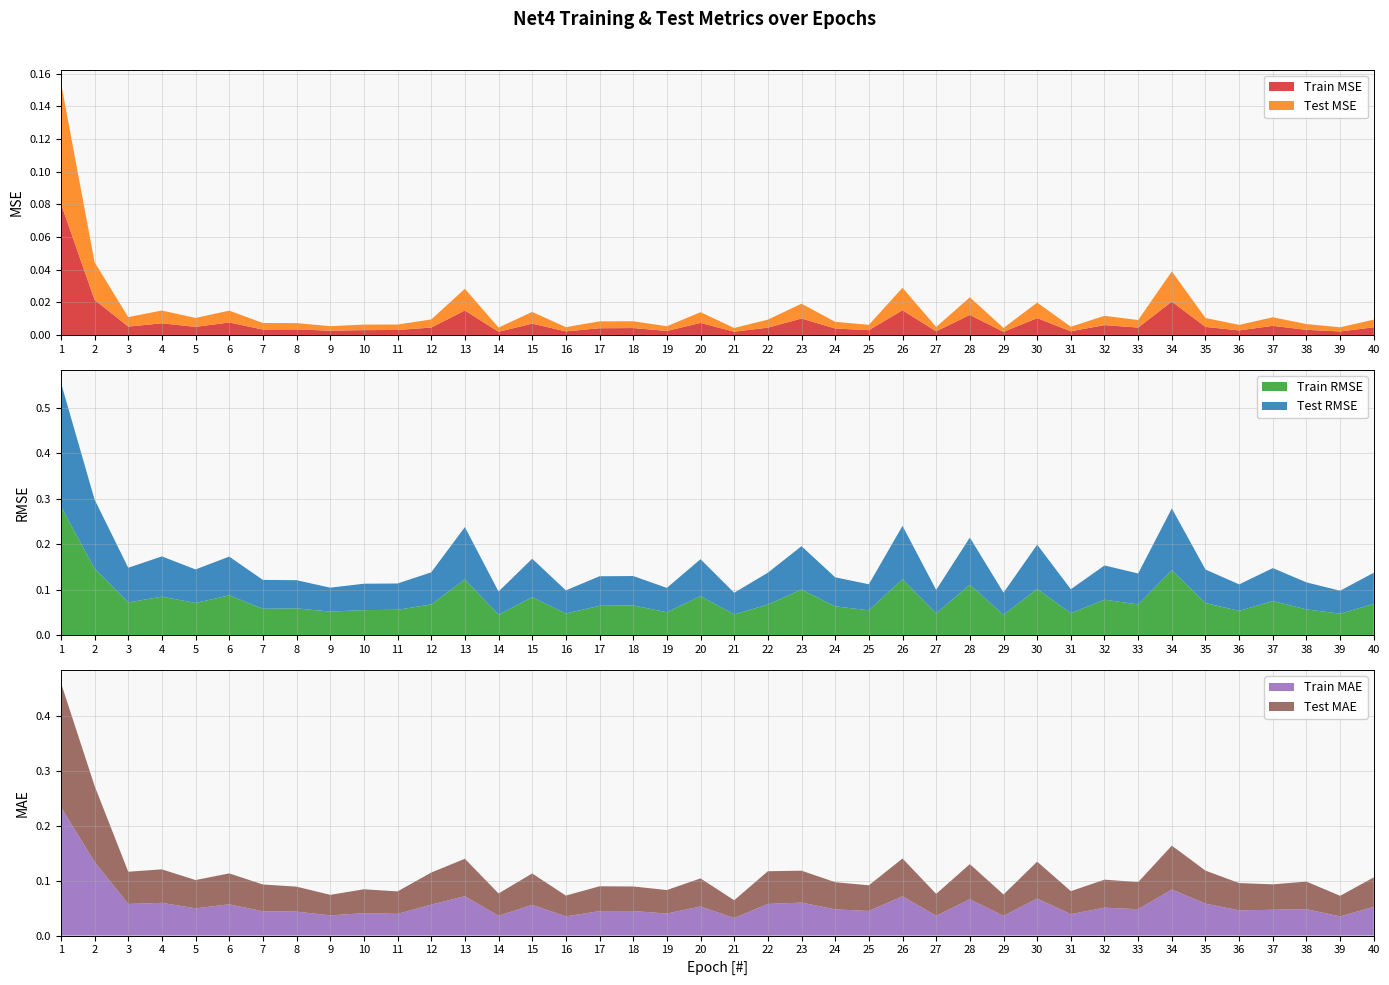

Reading right to left, list all the values displayed in this chart.

Train MSE: 40=0.0	39=0.0	38=0.0	37=0.0	36=0.0	35=0.0	34=0.0	33=0.0	32=0.0	31=0.0	30=0.0	29=0.0	28=0.0	27=0.0	26=0.0	25=0.0	24=0.0	23=0.0	22=0.0	21=0.0	20=0.0	19=0.0	18=0.0	17=0.0	16=0.0	15=0.0	14=0.0	13=0.0	12=0.0	11=0.0	10=0.0	9=0.0	8=0.0	7=0.0	6=0.0	5=0.0	4=0.0	3=0.0	2=0.0	1=0.1
Test MSE: 40=0.0	39=0.0	38=0.0	37=0.0	36=0.0	35=0.0	34=0.0	33=0.0	32=0.0	31=0.0	30=0.0	29=0.0	28=0.0	27=0.0	26=0.0	25=0.0	24=0.0	23=0.0	22=0.0	21=0.0	20=0.0	19=0.0	18=0.0	17=0.0	16=0.0	15=0.0	14=0.0	13=0.0	12=0.0	11=0.0	10=0.0	9=0.0	8=0.0	7=0.0	6=0.0	5=0.0	4=0.0	3=0.0	2=0.0	1=0.1
Train RMSE: 40=0.1	39=0.0	38=0.1	37=0.1	36=0.1	35=0.1	34=0.1	33=0.1	32=0.1	31=0.0	30=0.1	29=0.0	28=0.1	27=0.0	26=0.1	25=0.1	24=0.1	23=0.1	22=0.1	21=0.0	20=0.1	19=0.1	18=0.1	17=0.1	16=0.0	15=0.1	14=0.0	13=0.1	12=0.1	11=0.1	10=0.1	9=0.1	8=0.1	7=0.1	6=0.1	5=0.1	4=0.1	3=0.1	2=0.1	1=0.3
Test RMSE: 40=0.1	39=0.1	38=0.1	37=0.1	36=0.1	35=0.1	34=0.1	33=0.1	32=0.1	31=0.1	30=0.1	29=0.0	28=0.1	27=0.1	26=0.1	25=0.1	24=0.1	23=0.1	22=0.1	21=0.0	20=0.1	19=0.1	18=0.1	17=0.1	16=0.1	15=0.1	14=0.1	13=0.1	12=0.1	11=0.1	10=0.1	9=0.1	8=0.1	7=0.1	6=0.1	5=0.1	4=0.1	3=0.1	2=0.2	1=0.3
Train MAE: 40=0.1	39=0.0	38=0.0	37=0.0	36=0.0	35=0.1	34=0.1	33=0.0	32=0.1	31=0.0	30=0.1	29=0.0	28=0.1	27=0.0	26=0.1	25=0.0	24=0.0	23=0.1	22=0.1	21=0.0	20=0.1	19=0.0	18=0.0	17=0.0	16=0.0	15=0.1	14=0.0	13=0.1	12=0.1	11=0.0	10=0.0	9=0.0	8=0.0	7=0.0	6=0.1	5=0.0	4=0.1	3=0.1	2=0.1	1=0.2
Test MAE: 40=0.1	39=0.0	38=0.1	37=0.0	36=0.0	35=0.1	34=0.1	33=0.0	32=0.1	31=0.0	30=0.1	29=0.0	28=0.1	27=0.0	26=0.1	25=0.0	24=0.0	23=0.1	22=0.1	21=0.0	20=0.1	19=0.0	18=0.0	17=0.0	16=0.0	15=0.1	14=0.0	13=0.1	12=0.1	11=0.0	10=0.0	9=0.0	8=0.0	7=0.0	6=0.1	5=0.1	4=0.1	3=0.1	2=0.1	1=0.2